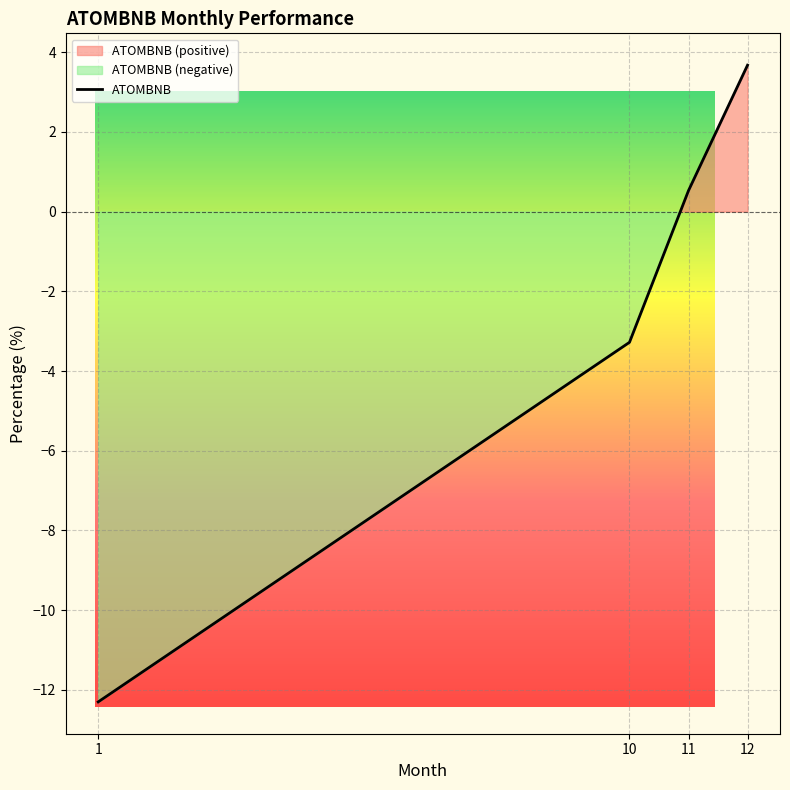

Which label corresponds to the smallest value in the chart?

1